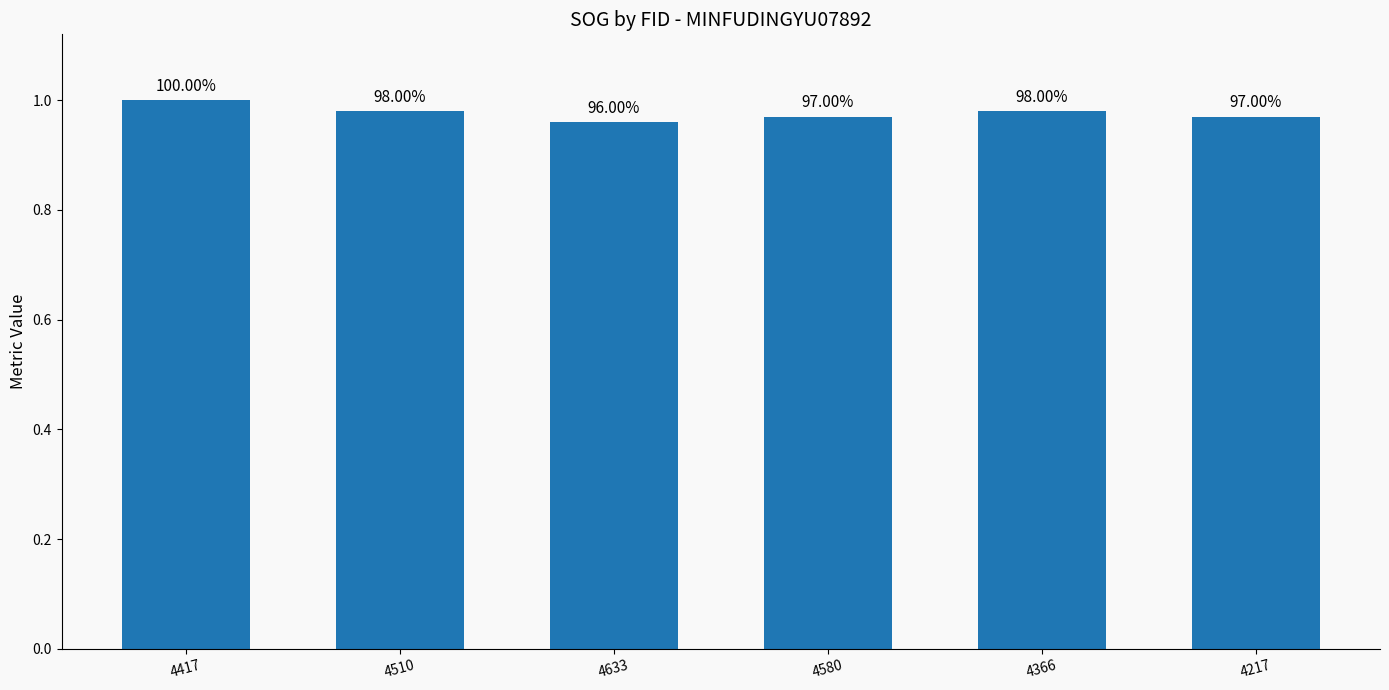

The value at 4633 is 1.0. True or false?

True